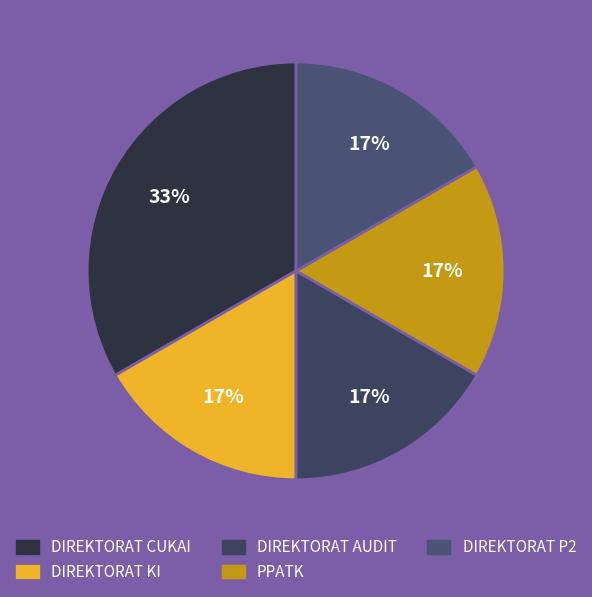

Is it true that DIREKTORAT AUDIT is 32% of the pie?

False